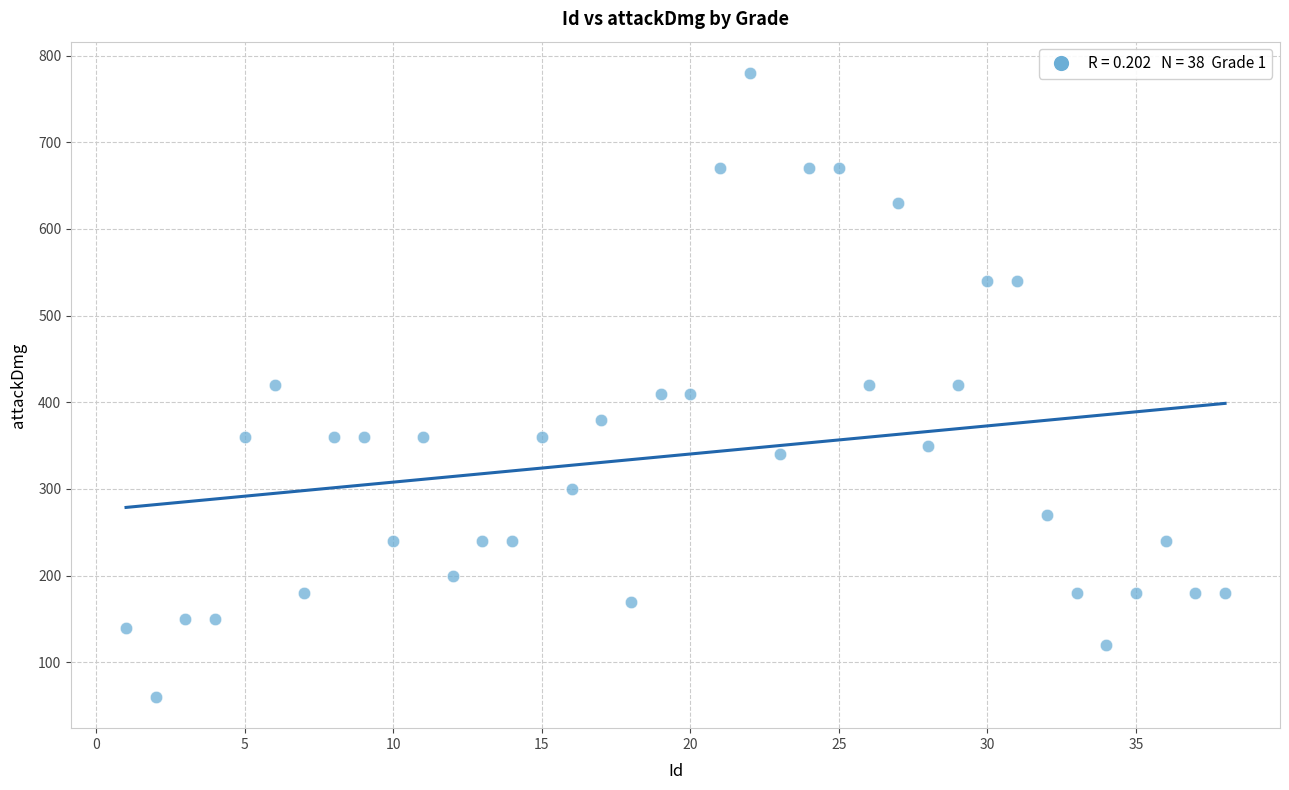

What is the range of Y values (max minus min)?

720